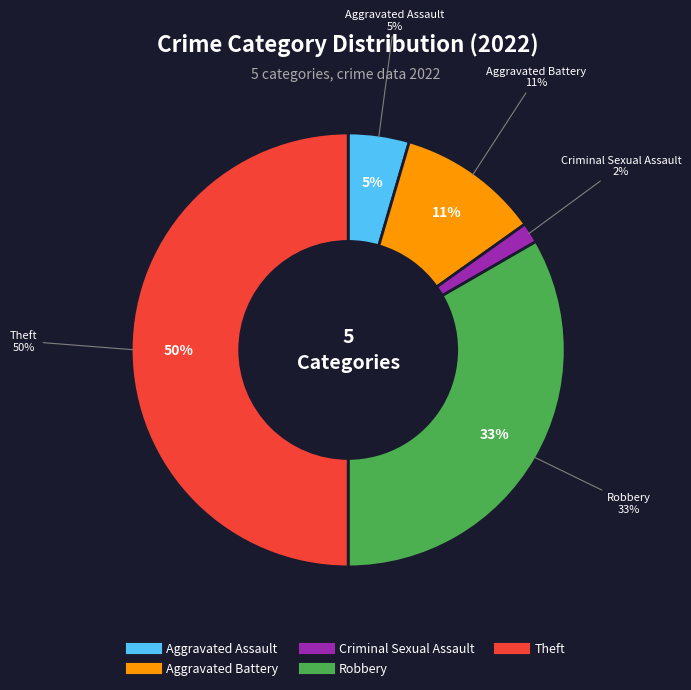

The Theft slice represents 62% of the pie. True or false?

False